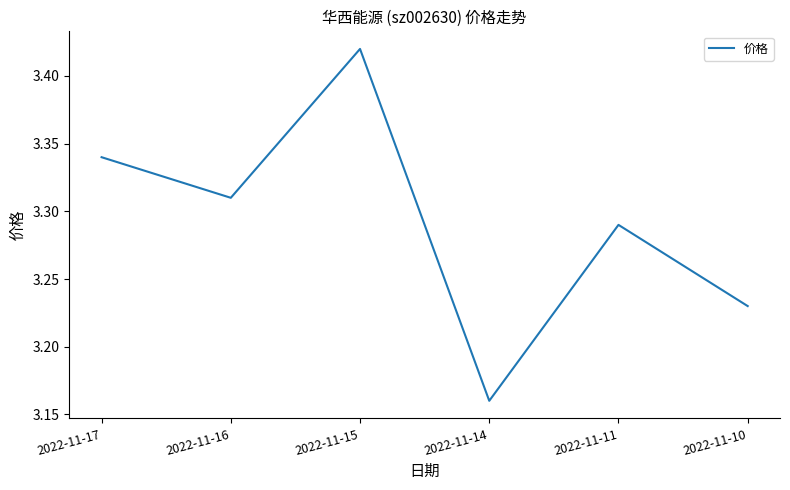

Where is the first local minimum?

2022-11-16